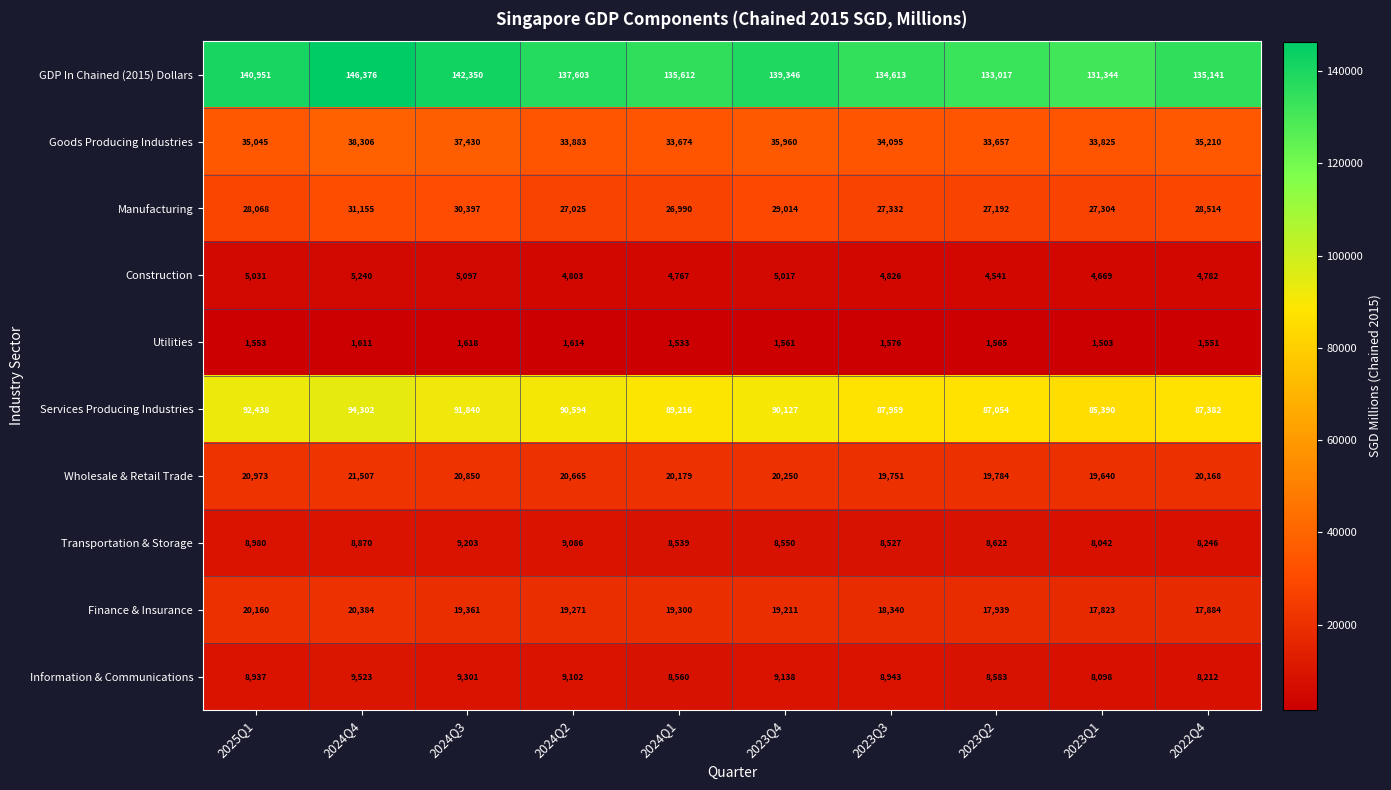

Where does the Finance & Insurance series first go above 19271?

2025Q1